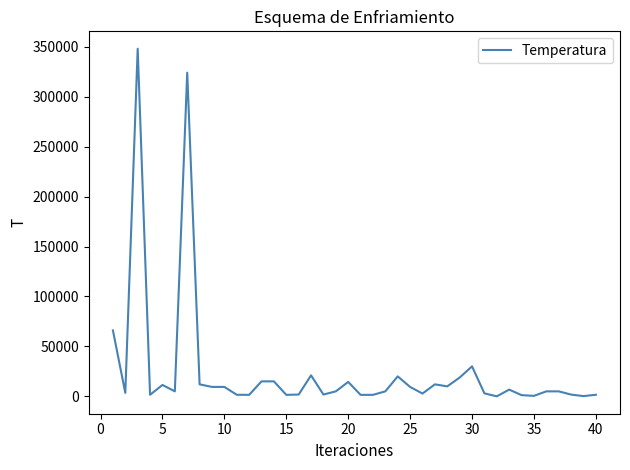

How many lines are shown in the chart?

1